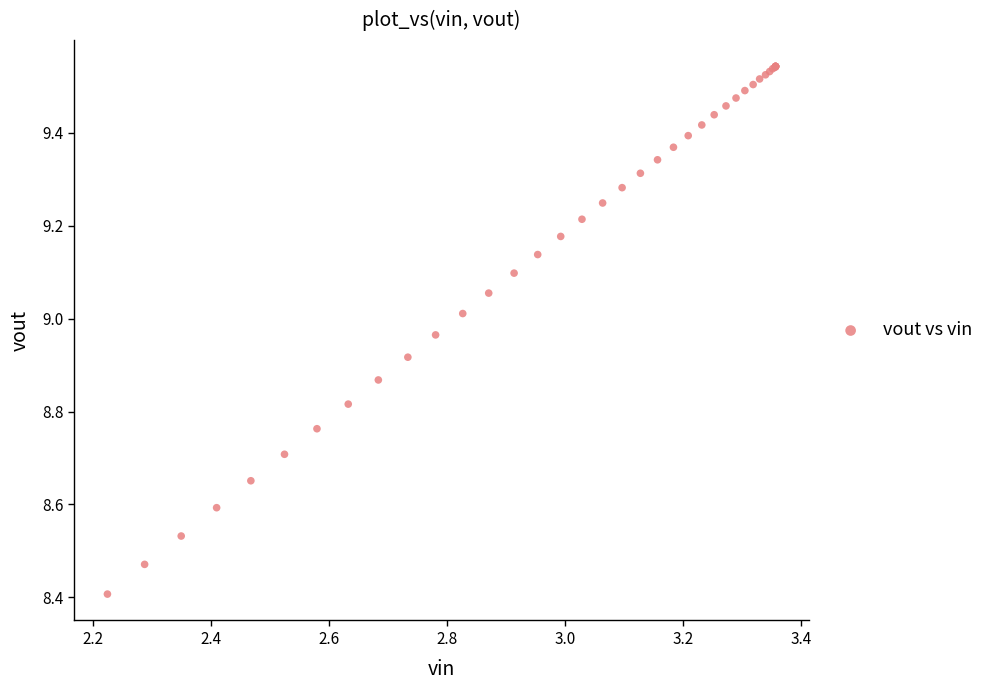

What Y value in the scatter plot is closest to 8?

8.4